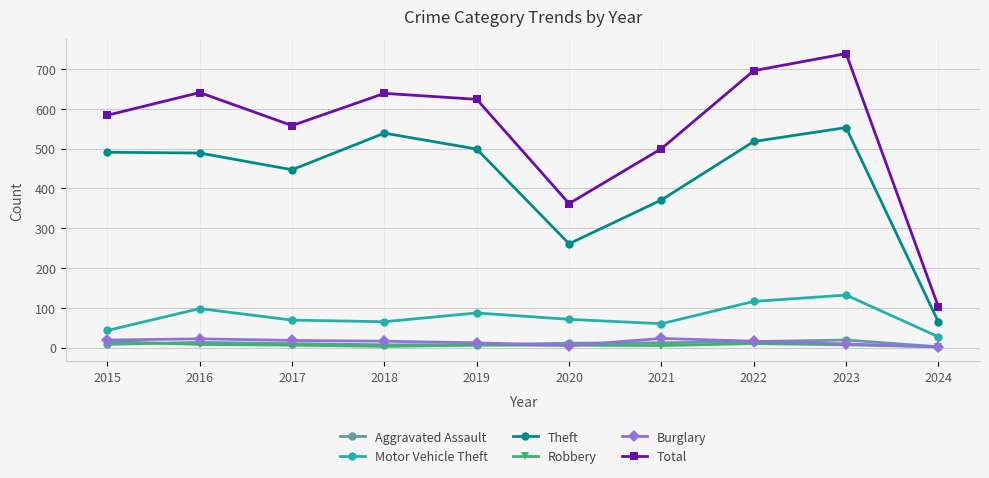

Is this an area chart (filled region under the line)?

No